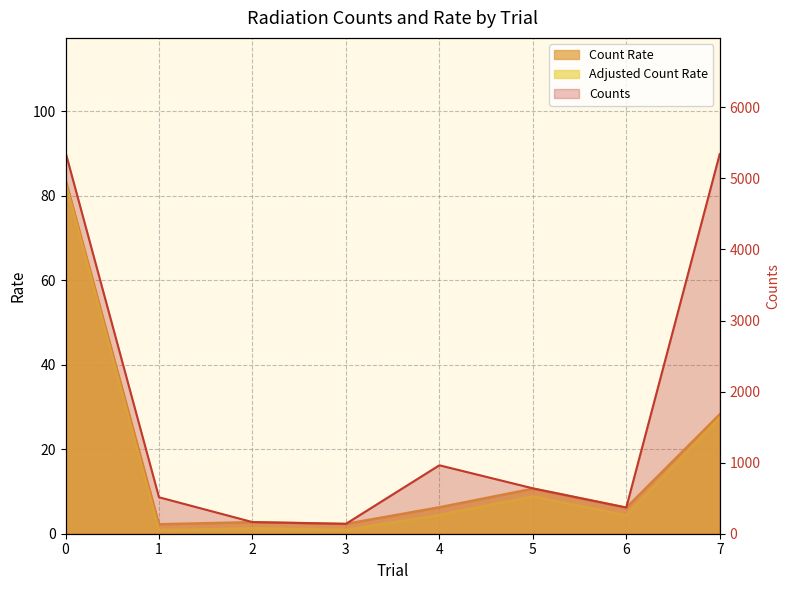

The value of Count Rate at 0 is 83.9. True or false?

True